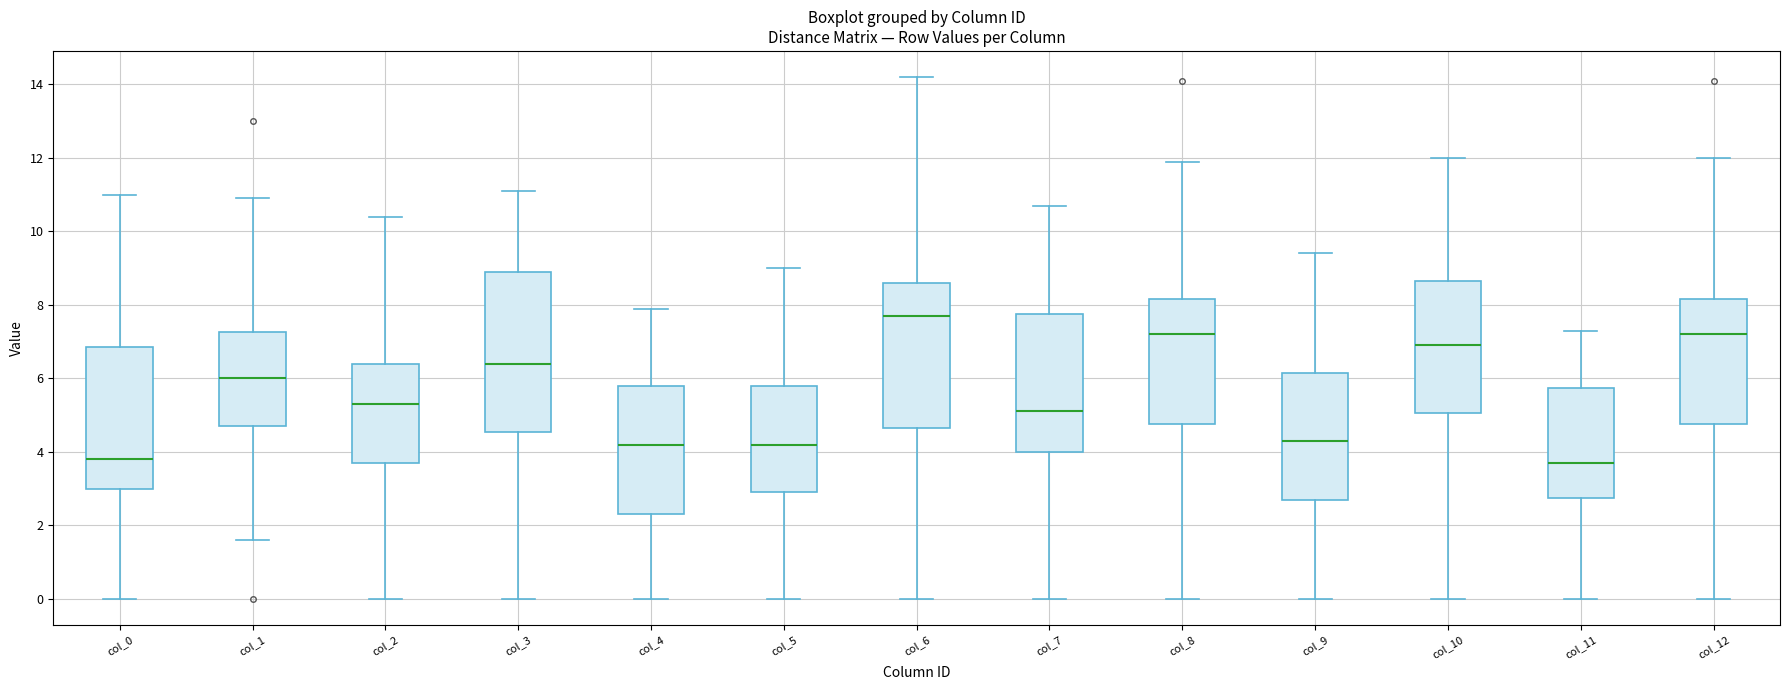

Which box has the highest median line?

col_6